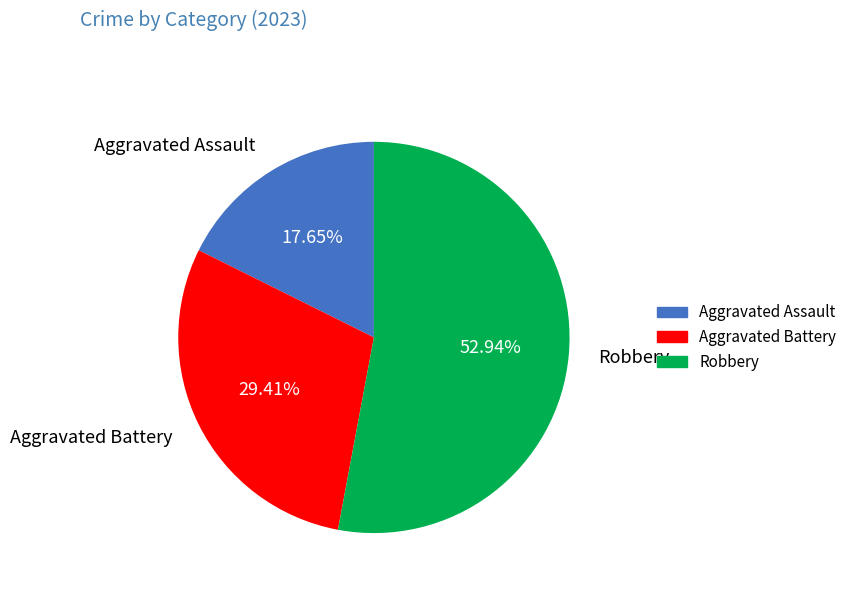

To the nearest percent, what is the combined percentage of Robbery and Aggravated Assault?

71%